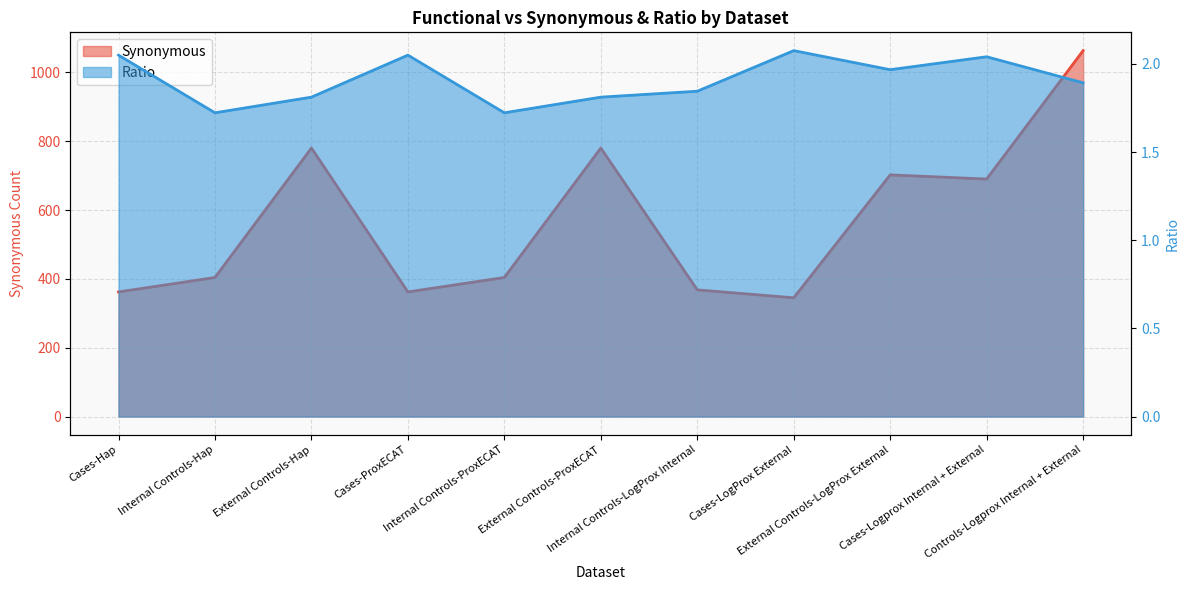

What is the smallest value displayed?

1.7